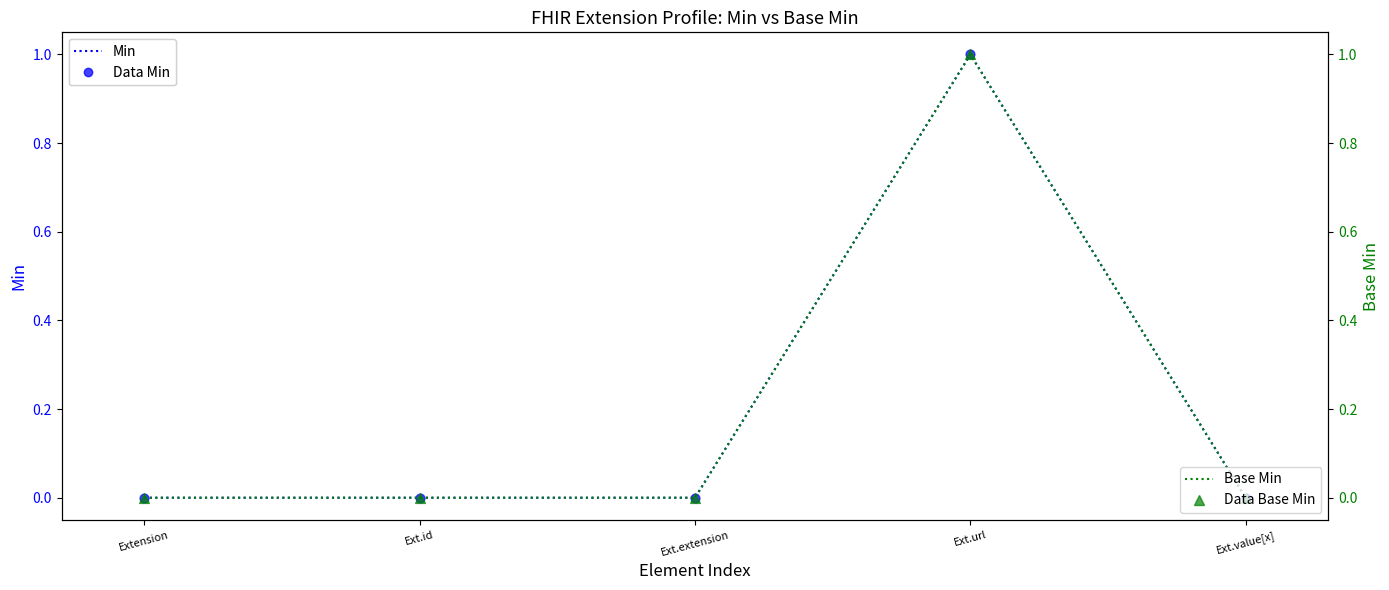

Is the value of Data Base Min at Ext.value[x] greater than the value of Data Min at Ext.id?

No